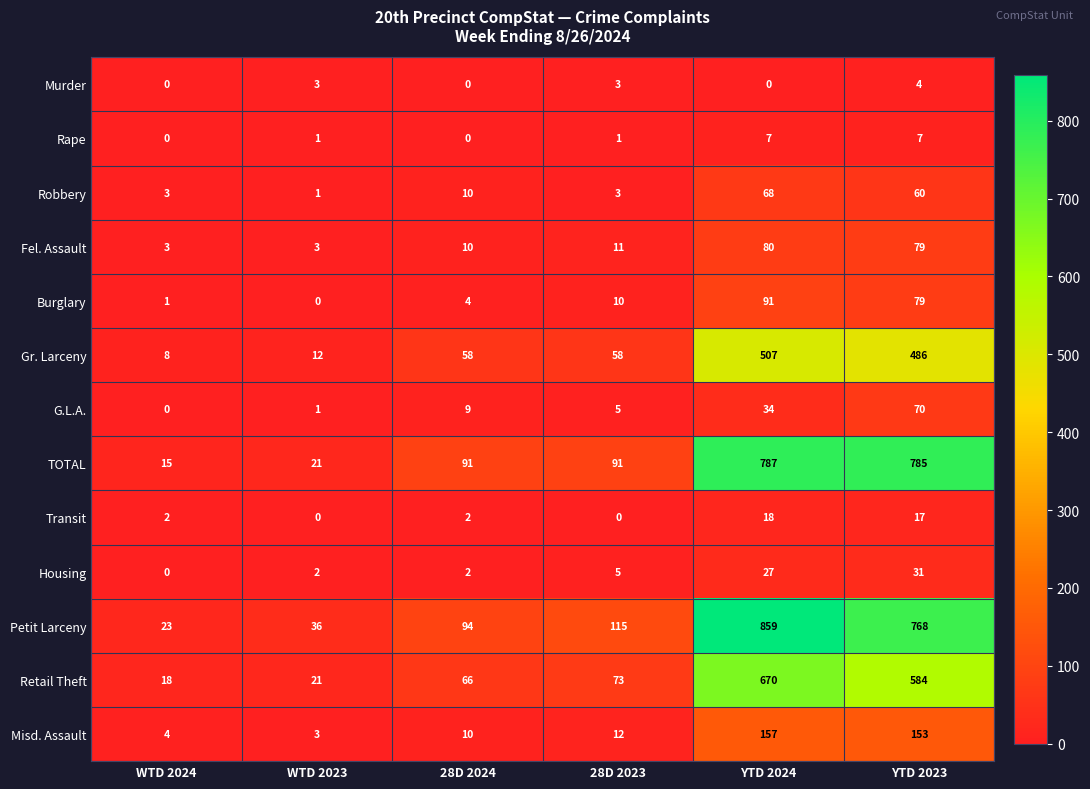

What is the difference between the Gr. Larceny values at YTD 2024 and WTD 2023?

495